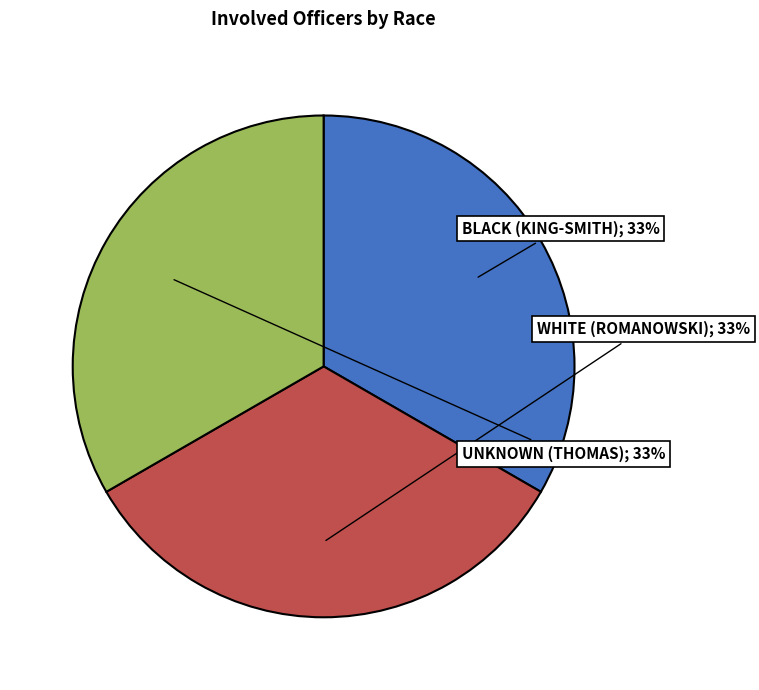

To the nearest percent, what is the average slice percentage?

33%